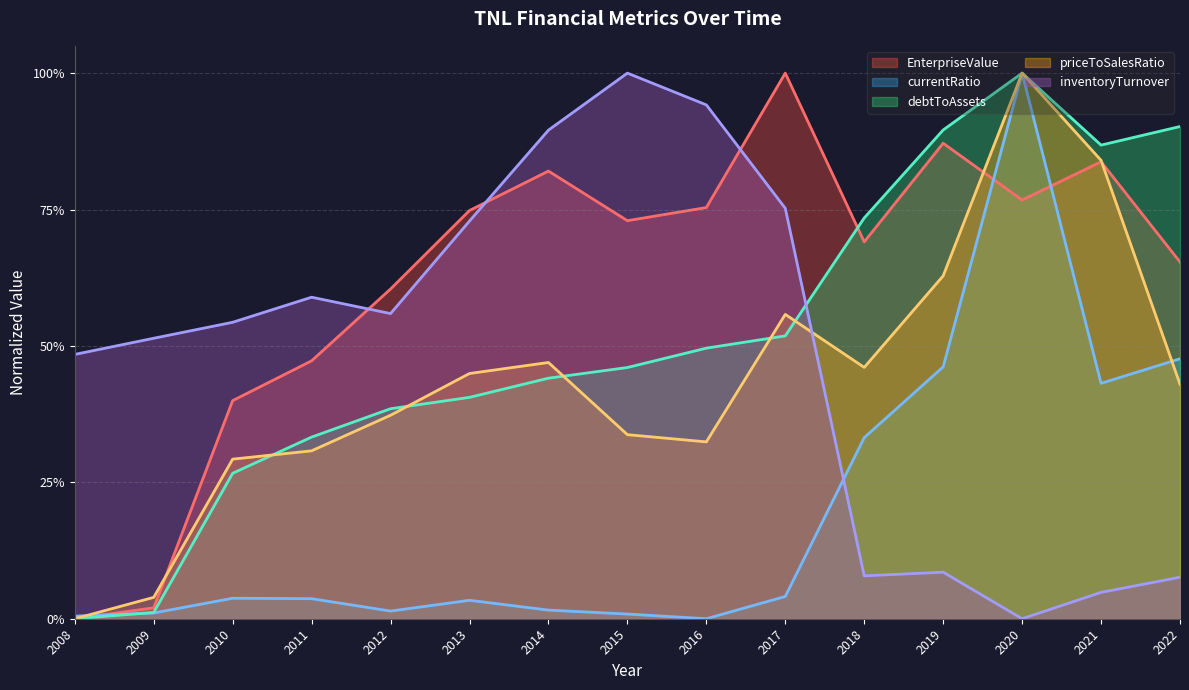

How many distinct data groups are displayed?

5